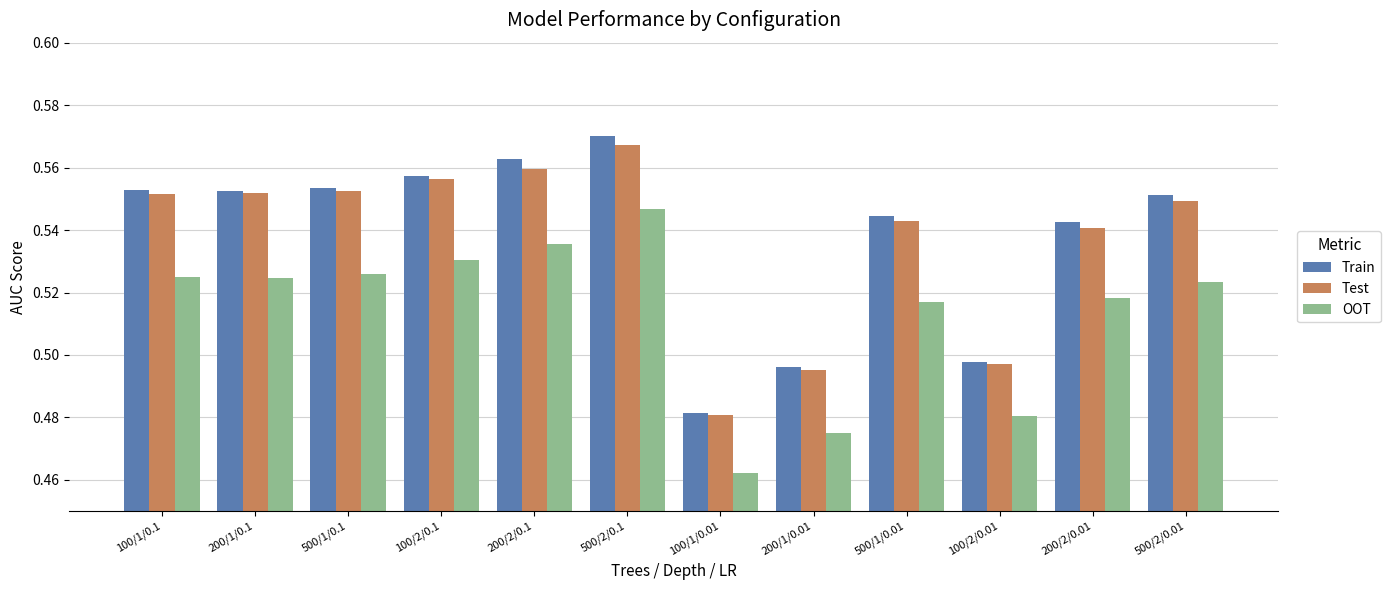

Which series has the largest range (max minus min)?

Train